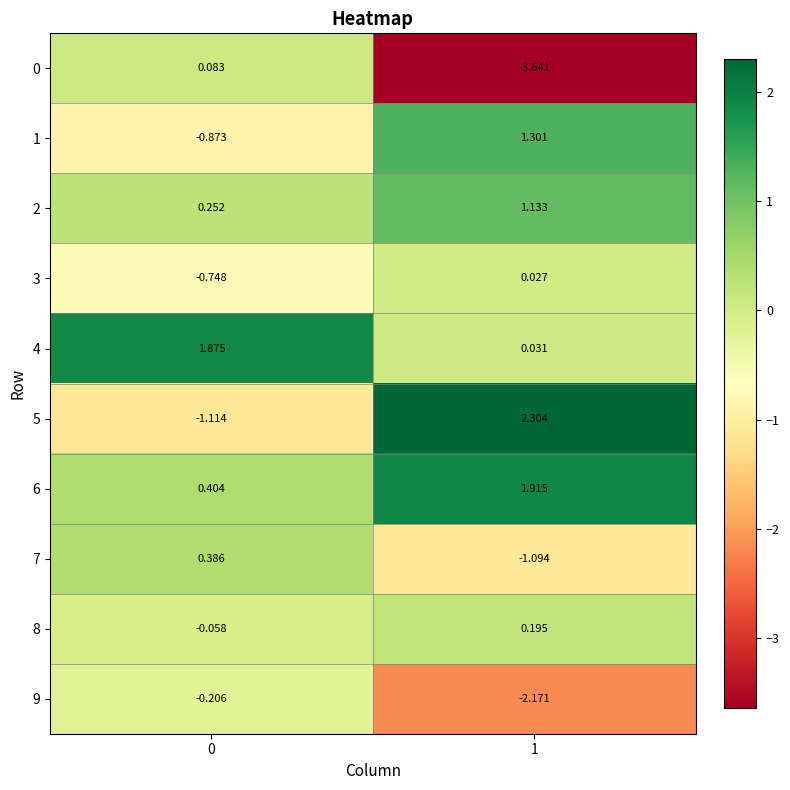

At how many categories does at least one series exceed 1?

2